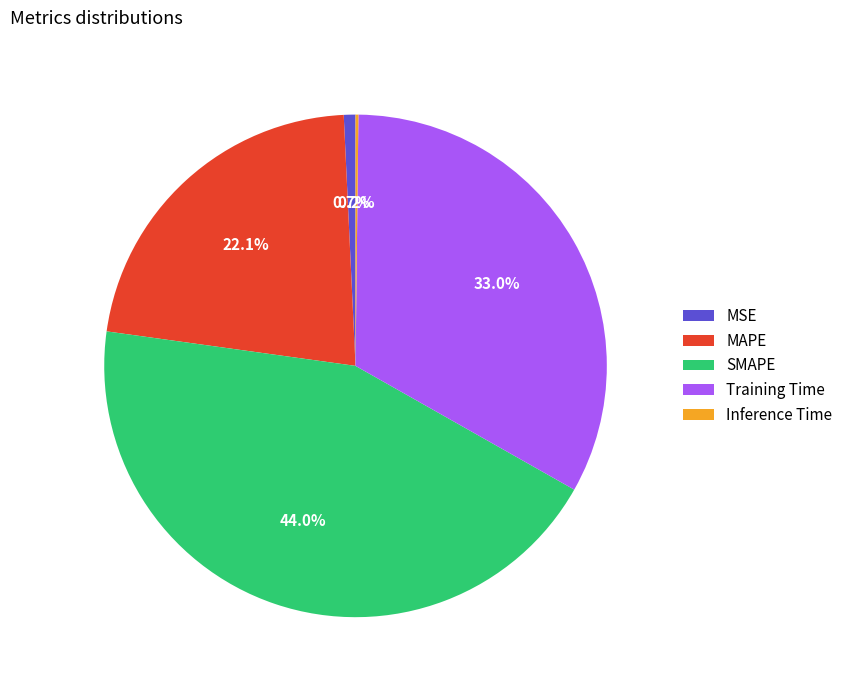

Which category has the biggest portion of the pie?

SMAPE